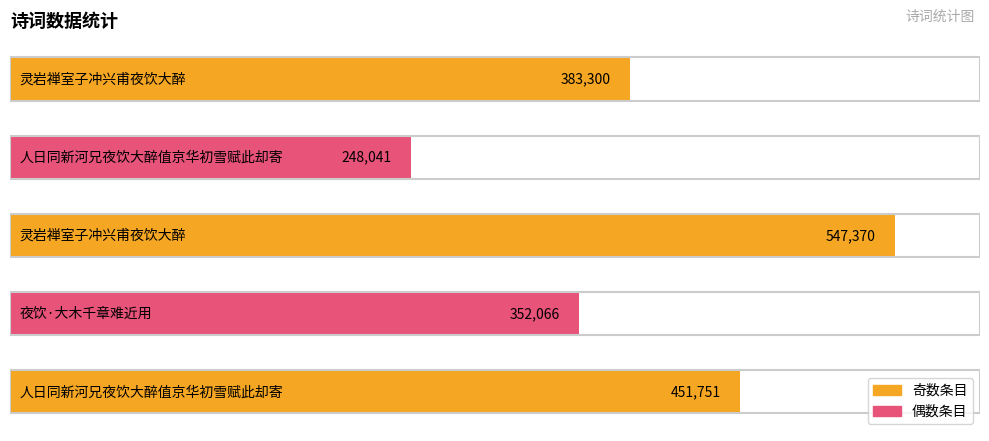

How many values are between 352066 and 451751?

3